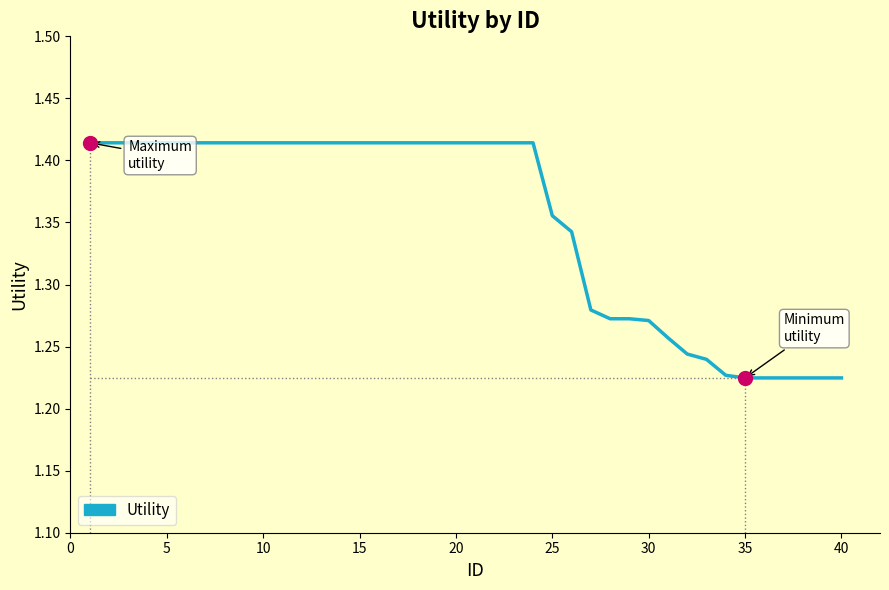

The value at 25 is 0.4. True or false?

False